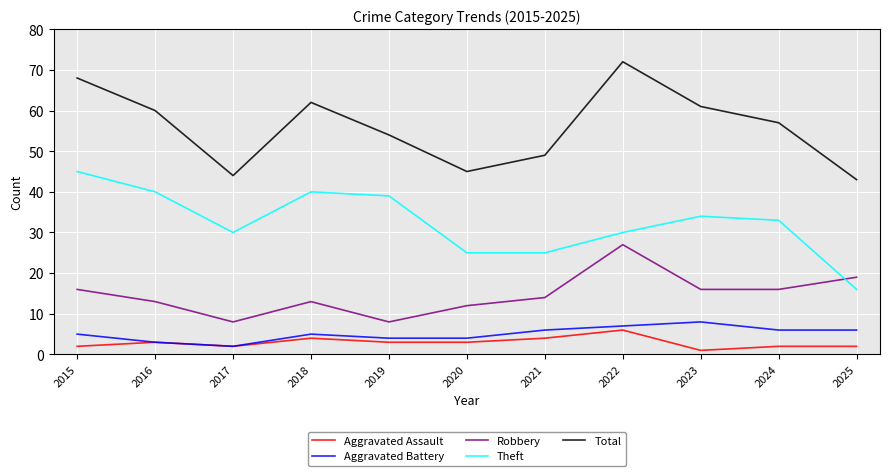

What is the average value of the Total series?

56